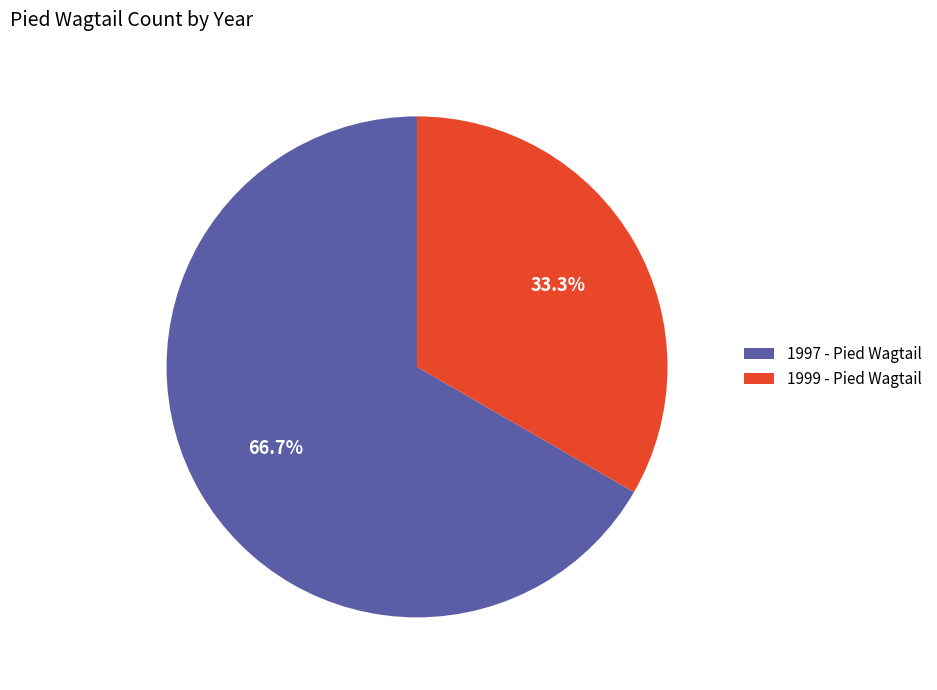

To the nearest percent, what portion does 1999 - Pied Wagtail represent?

33%